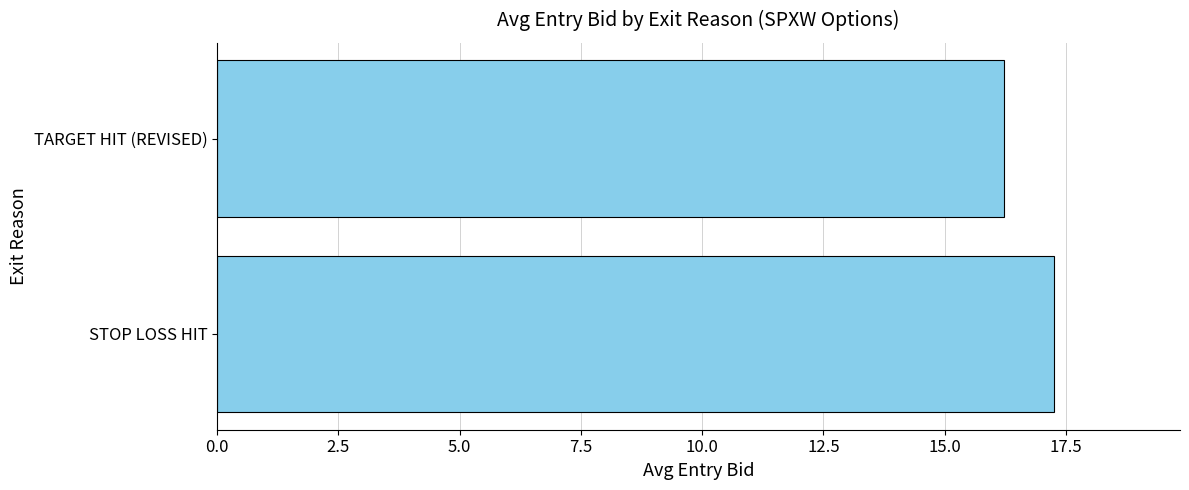

What is the difference between the maximum and minimum values?

1.0